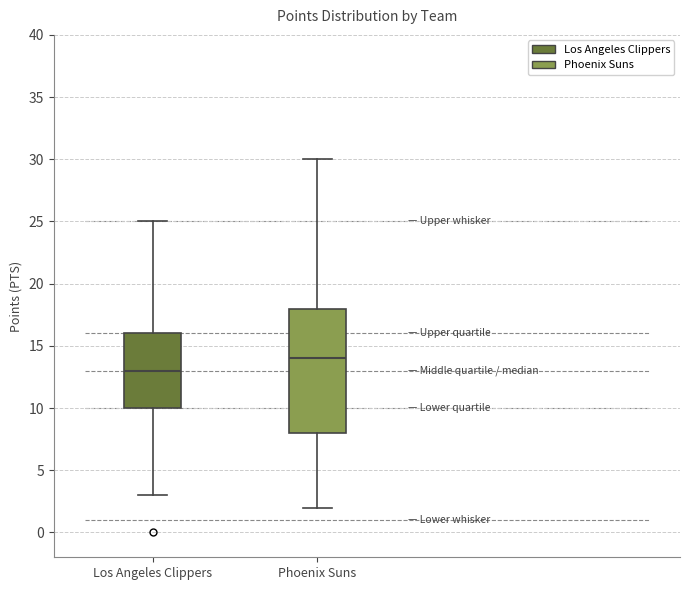

Reading left to right, transcribe this box plot: for each box, give where its median line is, the range the box spans, and where its two whiskers end, as read against the y-axis. The values are not printed on the chart, so give them approximately, as read against the axis.

Los Angeles Clippers: median 13, box 10 to 16, whiskers 3 to 25
Phoenix Suns: median 14, box 8 to 18, whiskers 2 to 30